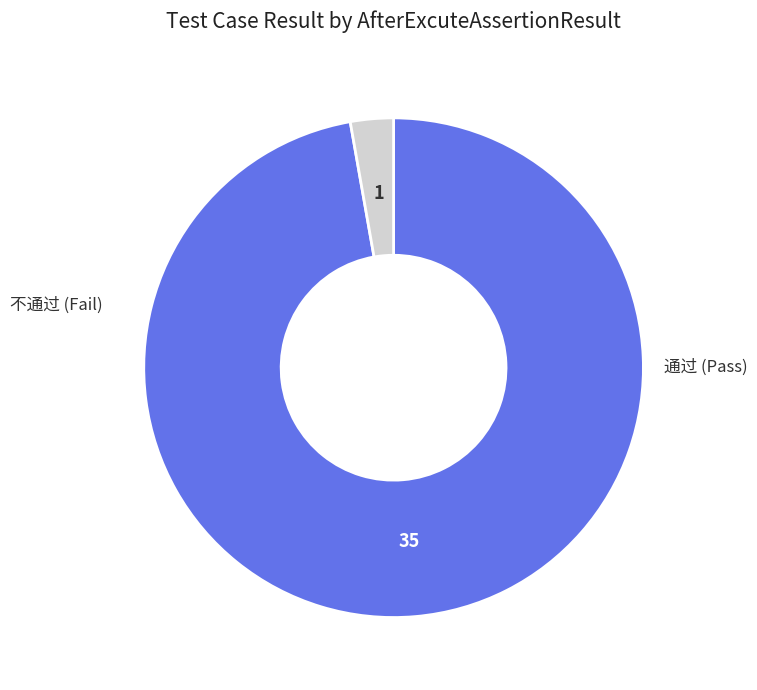

Does any single category account for the majority?

Yes